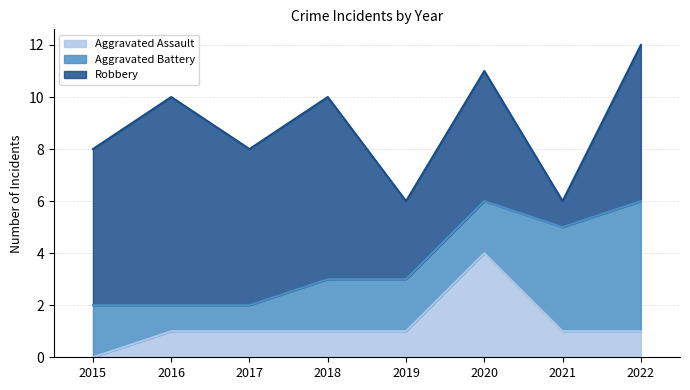

Between 2015 and 2021, which series saw the biggest shift?

Robbery